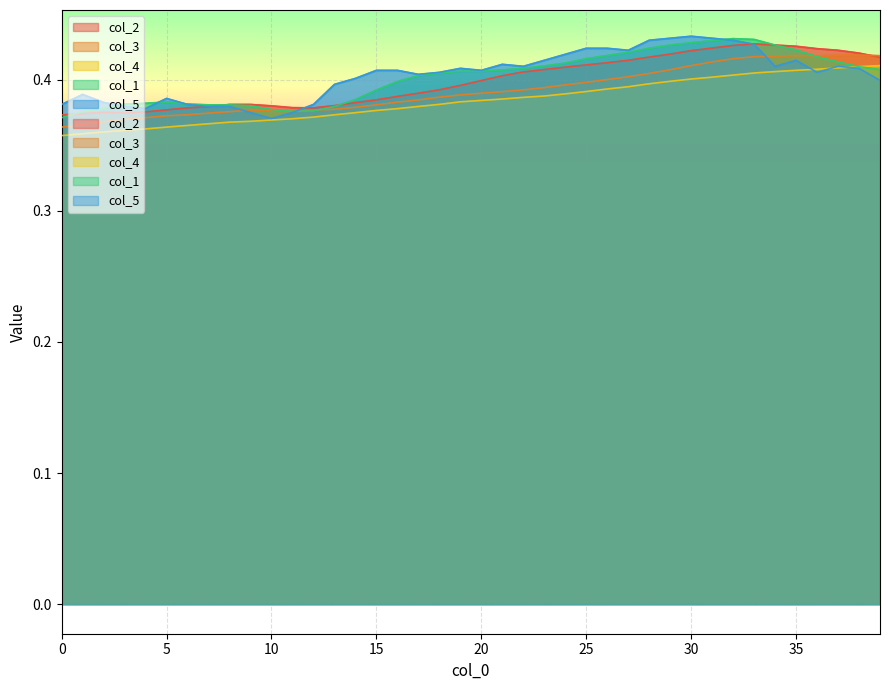

The col_3 series shows 0.4 at 0. True or false?

True